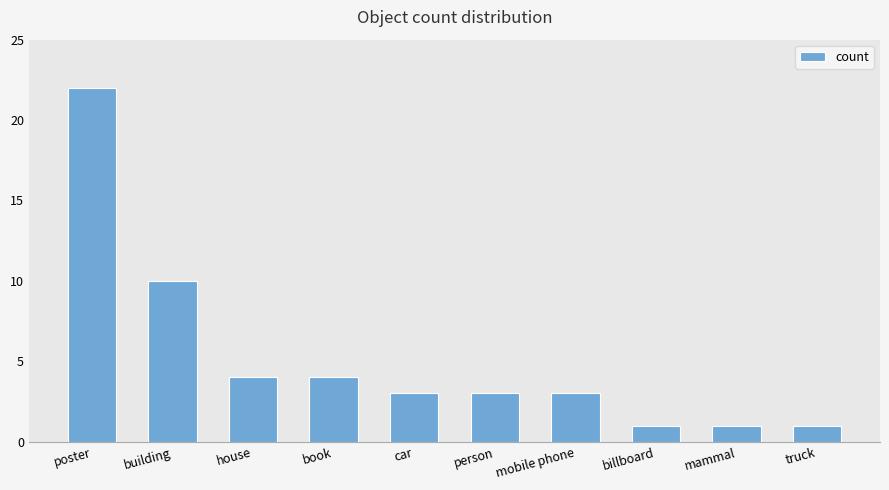

Reading left to right, list all the values displayed in this chart.

poster=22	building=10	house=4	book=4	car=3	person=3	mobile phone=3	billboard=1	mammal=1	truck=1